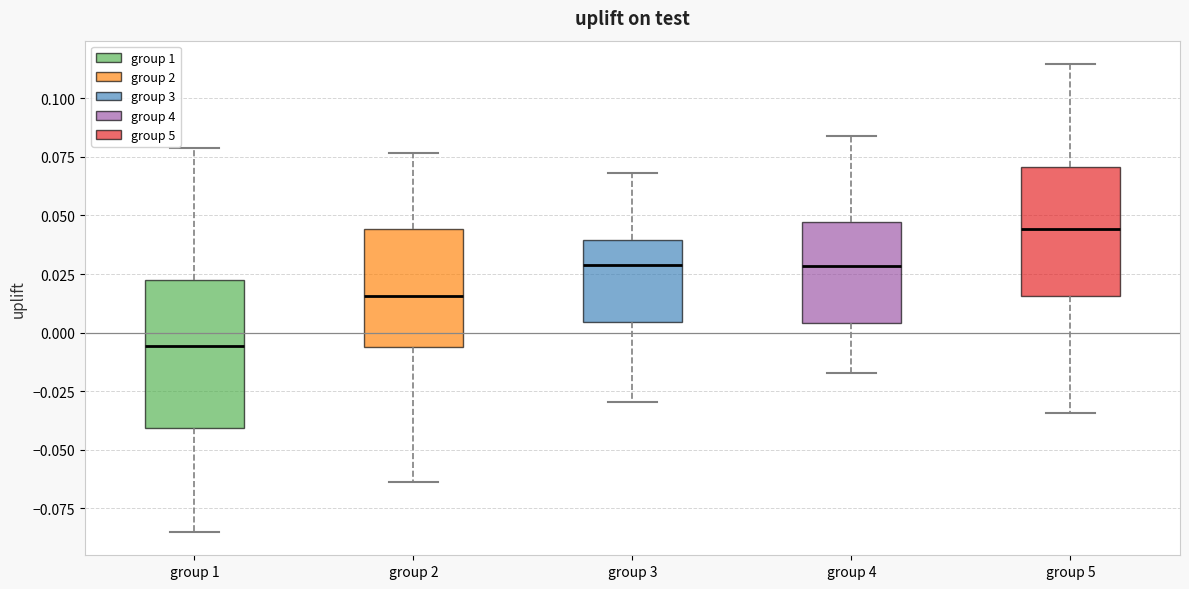

Reading left to right, read every box against the y-axis: the position of its median line, the range the box covers, and the ends of its whiskers. The values are not printed on the chart, so give them approximately, as read against the axis.

group 1: median -0.005, box -0.040 to 0.020, whiskers -0.085 to 0.080
group 2: median 0.015, box -0.005 to 0.045, whiskers -0.065 to 0.075
group 3: median 0.030, box 0.005 to 0.040, whiskers -0.030 to 0.070
group 4: median 0.030, box 0.005 to 0.045, whiskers -0.015 to 0.085
group 5: median 0.045, box 0.015 to 0.070, whiskers -0.035 to 0.115